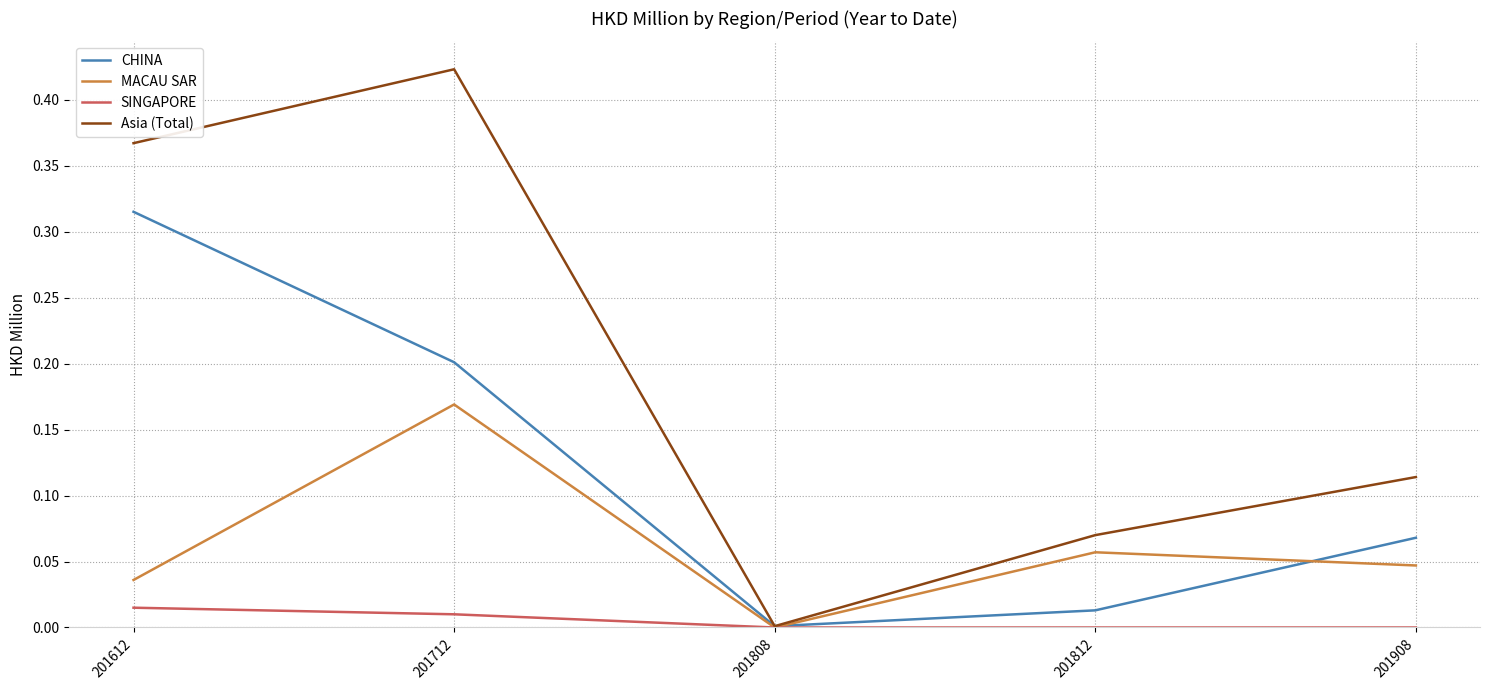

Which series has the largest range (max minus min)?

Asia (Total)